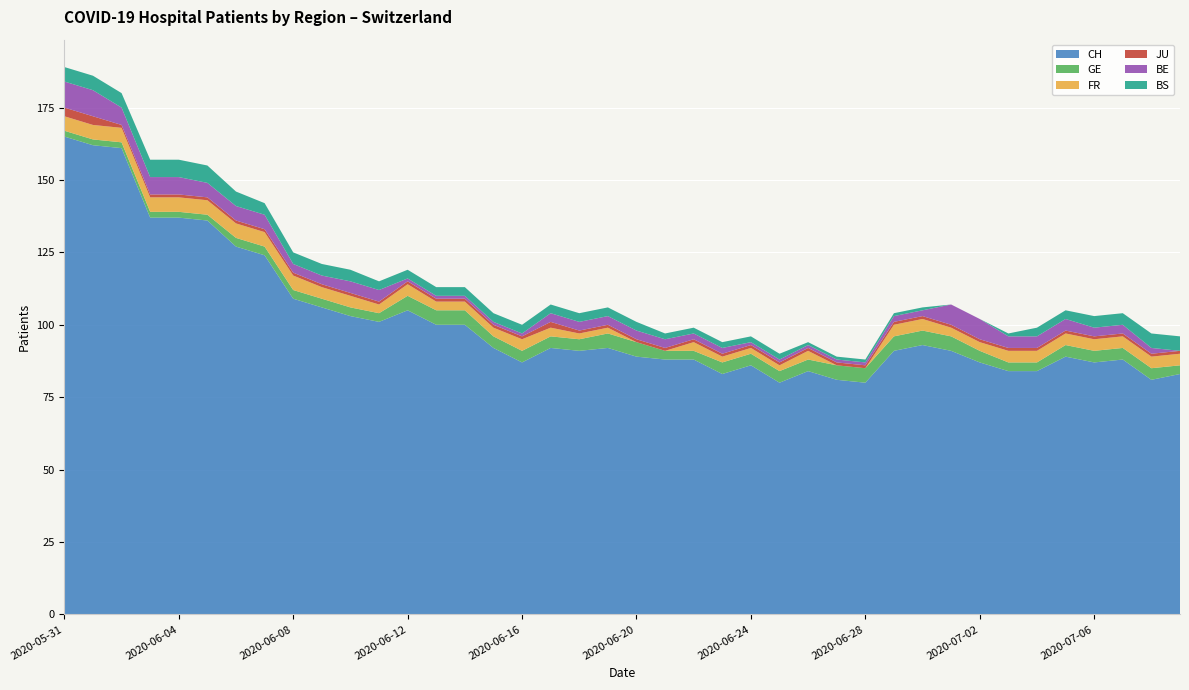

Reading right to left, what are all the values shown in this chart?

CH: 2020-07-09=83	2020-07-08=81	2020-07-07=88	2020-07-06=87	2020-07-05=89	2020-07-04=84	2020-07-03=84	2020-07-02=87	2020-07-01=91	2020-06-30=93	2020-06-29=91	2020-06-28=80	2020-06-27=81	2020-06-26=84	2020-06-25=80	2020-06-24=86	2020-06-23=83	2020-06-22=88	2020-06-21=88	2020-06-20=89	2020-06-19=92	2020-06-18=91	2020-06-17=92	2020-06-16=87	2020-06-15=92	2020-06-14=100	2020-06-13=100	2020-06-12=105	2020-06-11=101	2020-06-10=103	2020-06-09=106	2020-06-08=109	2020-06-07=124	2020-06-06=127	2020-06-05=136	2020-06-04=137	2020-06-03=137	2020-06-02=161	2020-06-01=162	2020-05-31=165
GE: 2020-07-09=3	2020-07-08=4	2020-07-07=4	2020-07-06=4	2020-07-05=4	2020-07-04=3	2020-07-03=3	2020-07-02=4	2020-07-01=5	2020-06-30=5	2020-06-29=5	2020-06-28=5	2020-06-27=5	2020-06-26=4	2020-06-25=4	2020-06-24=4	2020-06-23=4	2020-06-22=3	2020-06-21=3	2020-06-20=5	2020-06-19=5	2020-06-18=4	2020-06-17=4	2020-06-16=4	2020-06-15=4	2020-06-14=5	2020-06-13=5	2020-06-12=5	2020-06-11=3	2020-06-10=3	2020-06-09=3	2020-06-08=3	2020-06-07=3	2020-06-06=3	2020-06-05=2	2020-06-04=2	2020-06-03=2	2020-06-02=2	2020-06-01=2	2020-05-31=2
FR: 2020-07-09=4	2020-07-08=4	2020-07-07=4	2020-07-06=4	2020-07-05=4	2020-07-04=4	2020-07-03=4	2020-07-02=3	2020-07-01=3	2020-06-30=4	2020-06-29=4	2020-06-28=0	2020-06-27=0	2020-06-26=3	2020-06-25=2	2020-06-24=2	2020-06-23=2	2020-06-22=3	2020-06-21=0	2020-06-20=0	2020-06-19=2	2020-06-18=2	2020-06-17=3	2020-06-16=4	2020-06-15=3	2020-06-14=3	2020-06-13=3	2020-06-12=4	2020-06-11=3	2020-06-10=4	2020-06-09=4	2020-06-08=5	2020-06-07=5	2020-06-06=5	2020-06-05=5	2020-06-04=5	2020-06-03=5	2020-06-02=5	2020-06-01=5	2020-05-31=5
JU: 2020-07-09=1	2020-07-08=1	2020-07-07=1	2020-07-06=1	2020-07-05=1	2020-07-04=1	2020-07-03=1	2020-07-02=1	2020-07-01=1	2020-06-30=1	2020-06-29=1	2020-06-28=1	2020-06-27=1	2020-06-26=1	2020-06-25=1	2020-06-24=1	2020-06-23=1	2020-06-22=1	2020-06-21=1	2020-06-20=1	2020-06-19=1	2020-06-18=1	2020-06-17=2	2020-06-16=1	2020-06-15=1	2020-06-14=1	2020-06-13=1	2020-06-12=1	2020-06-11=1	2020-06-10=1	2020-06-09=1	2020-06-08=1	2020-06-07=1	2020-06-06=1	2020-06-05=1	2020-06-04=1	2020-06-03=1	2020-06-02=1	2020-06-01=3	2020-05-31=3
BE: 2020-07-09=0	2020-07-08=2	2020-07-07=3	2020-07-06=3	2020-07-05=4	2020-07-04=4	2020-07-03=4	2020-07-02=7	2020-07-01=7	2020-06-30=2	2020-06-29=2	2020-06-28=1	2020-06-27=1	2020-06-26=1	2020-06-25=1	2020-06-24=1	2020-06-23=2	2020-06-22=2	2020-06-21=3	2020-06-20=3	2020-06-19=3	2020-06-18=3	2020-06-17=3	2020-06-16=1	2020-06-15=1	2020-06-14=1	2020-06-13=1	2020-06-12=1	2020-06-11=4	2020-06-10=4	2020-06-09=3	2020-06-08=3	2020-06-07=5	2020-06-06=5	2020-06-05=5	2020-06-04=6	2020-06-03=6	2020-06-02=6	2020-06-01=9	2020-05-31=9
BS: 2020-07-09=5	2020-07-08=5	2020-07-07=4	2020-07-06=4	2020-07-05=3	2020-07-04=3	2020-07-03=1	2020-07-02=0	2020-07-01=0	2020-06-30=1	2020-06-29=1	2020-06-28=1	2020-06-27=1	2020-06-26=1	2020-06-25=2	2020-06-24=2	2020-06-23=2	2020-06-22=2	2020-06-21=2	2020-06-20=3	2020-06-19=3	2020-06-18=3	2020-06-17=3	2020-06-16=3	2020-06-15=3	2020-06-14=3	2020-06-13=3	2020-06-12=3	2020-06-11=3	2020-06-10=4	2020-06-09=4	2020-06-08=4	2020-06-07=4	2020-06-06=5	2020-06-05=6	2020-06-04=6	2020-06-03=6	2020-06-02=5	2020-06-01=5	2020-05-31=5